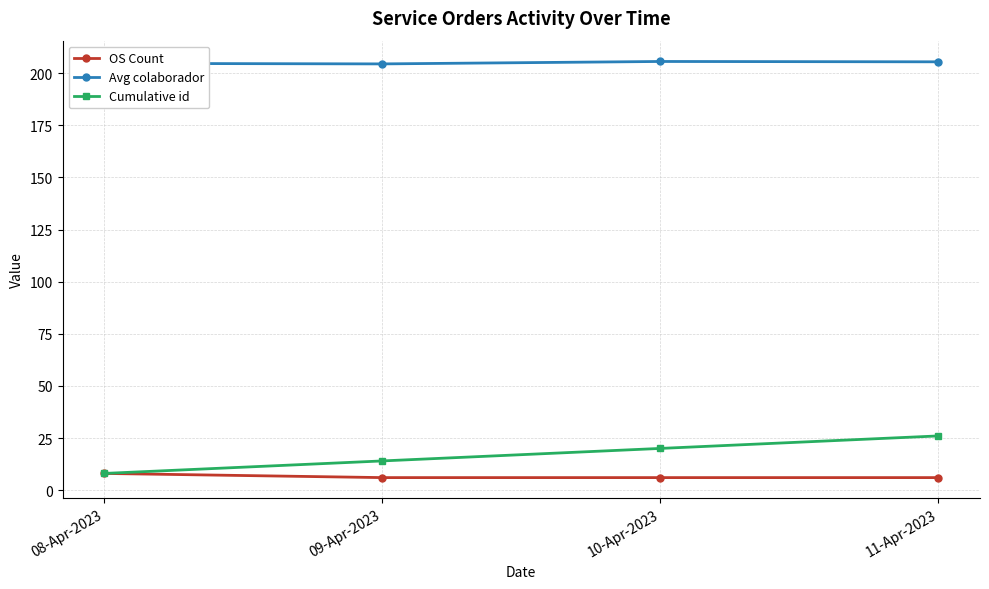

True or false: Avg colaborador has more than 1 points higher than both neighbors.

False